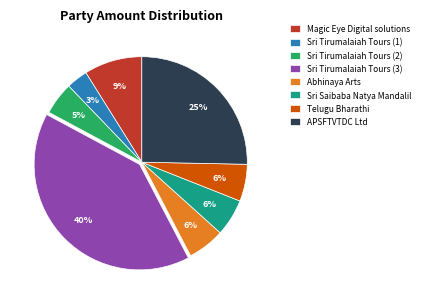

Between Sri Tirumalaiah Tours (2) and Sri Tirumalaiah Tours (1), which is larger?

Sri Tirumalaiah Tours (2)